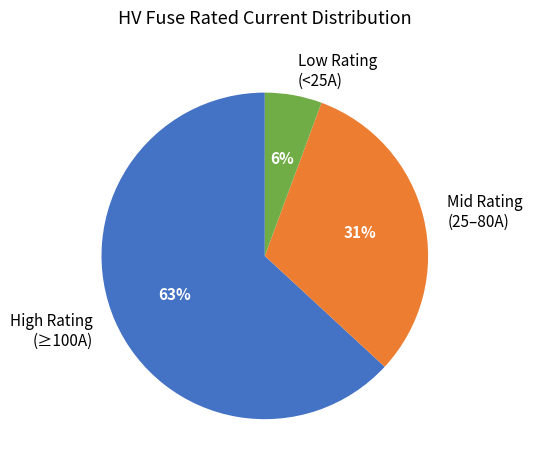

What is the largest slice in the pie chart?

High Rating (≥100A)